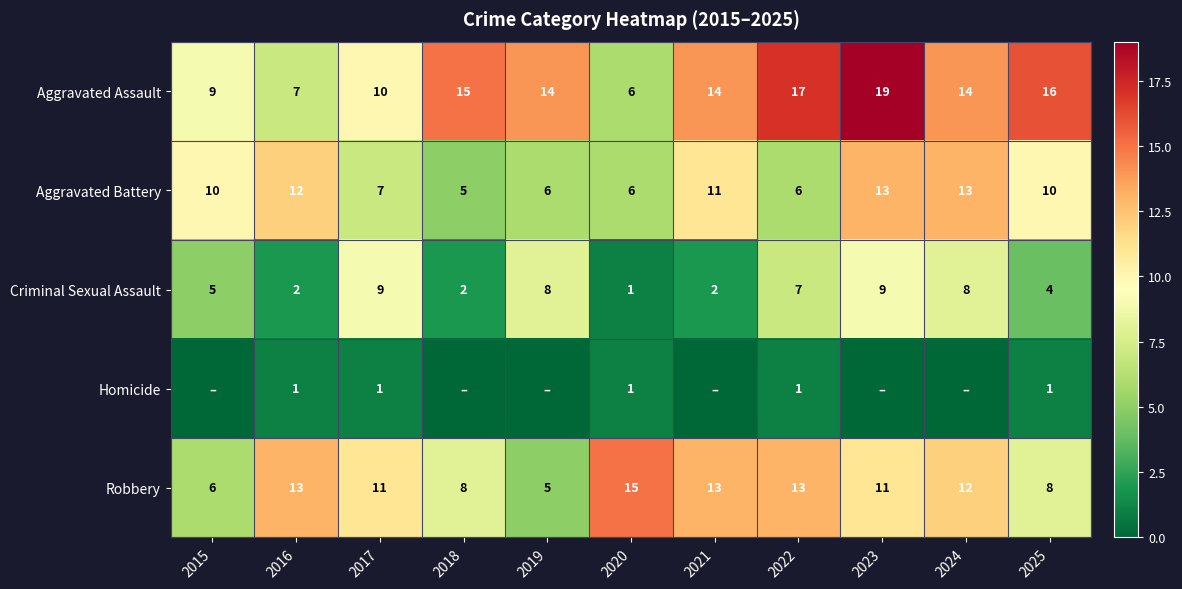

The value of Robbery at 2024 is 7. True or false?

False